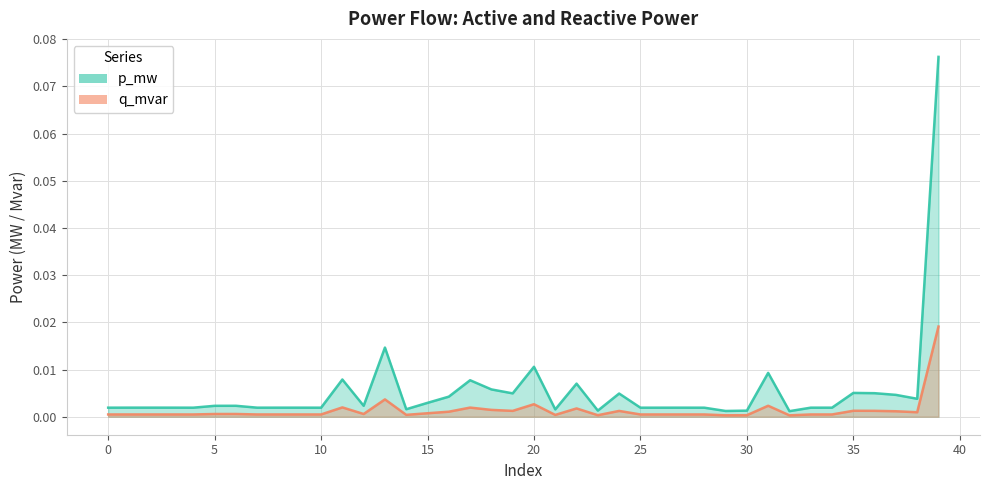

Does the chart have visible grid lines?

Yes